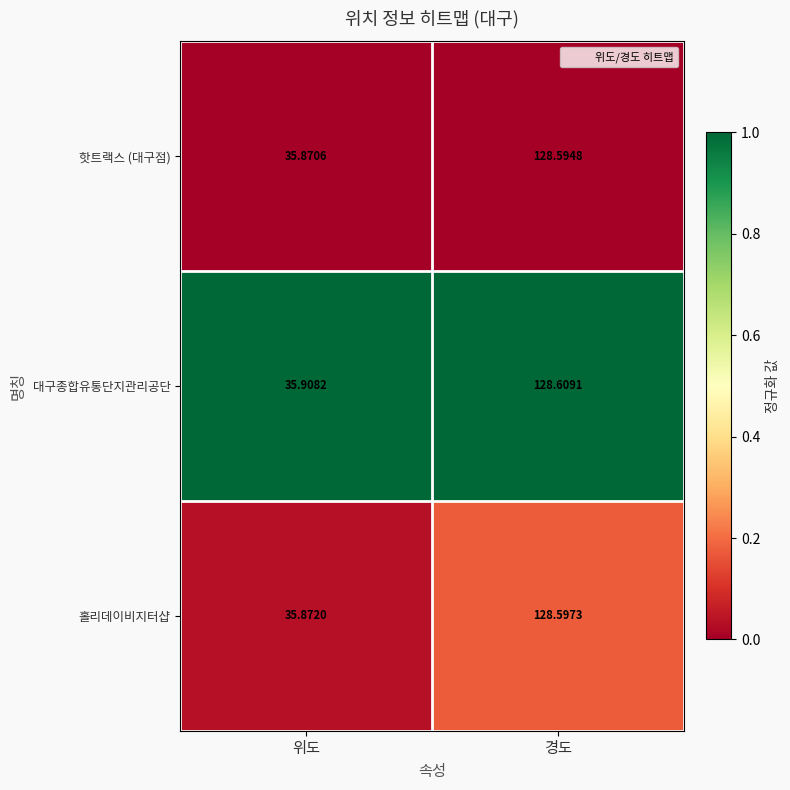

At which category does the chart reach its minimum across all series?

위도